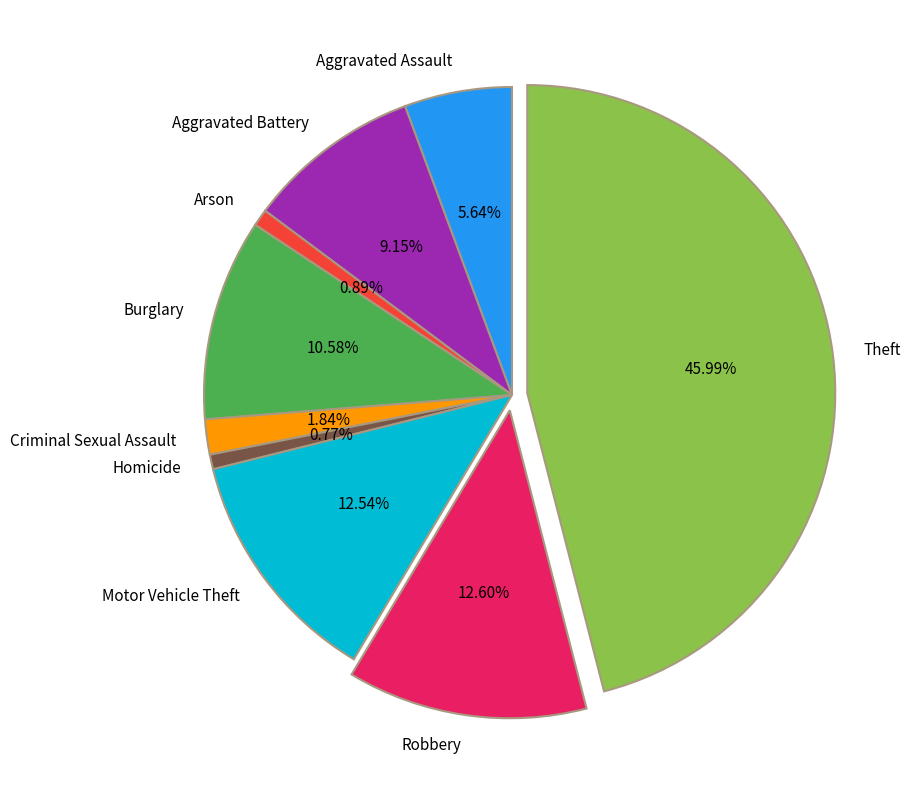

Between Criminal Sexual Assault and Burglary, which is larger?

Burglary